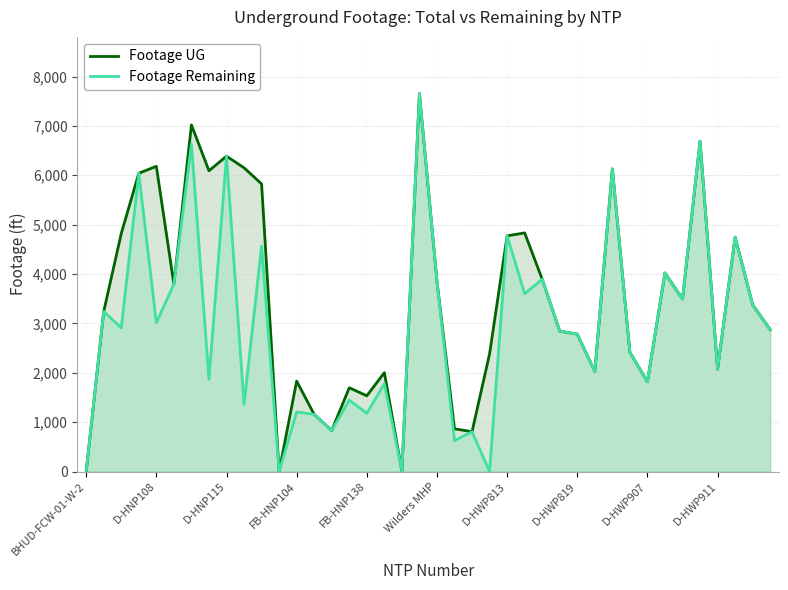

What is the total value across all series at FB-HNP138?

2715